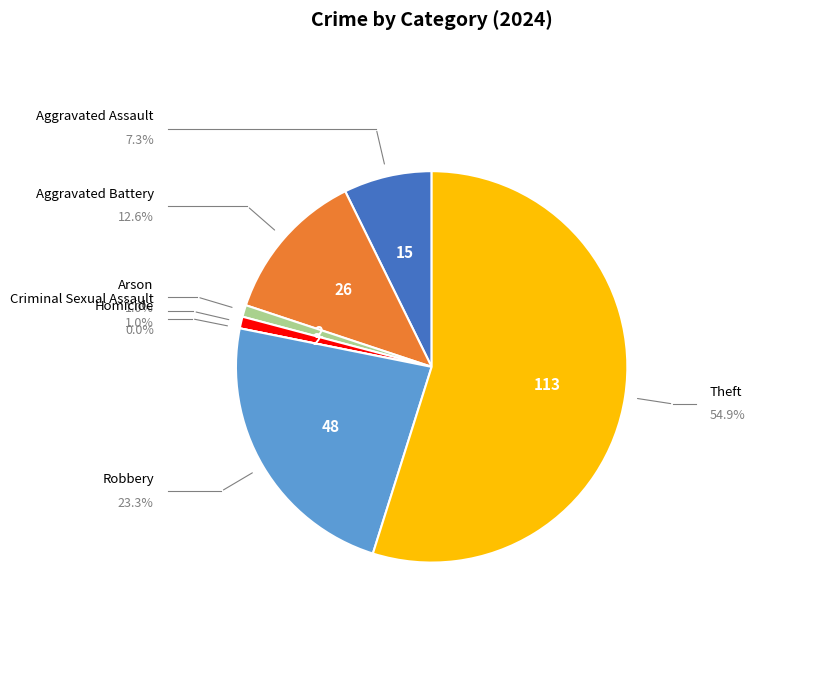

Is there any slice that represents more than half of the pie?

Yes